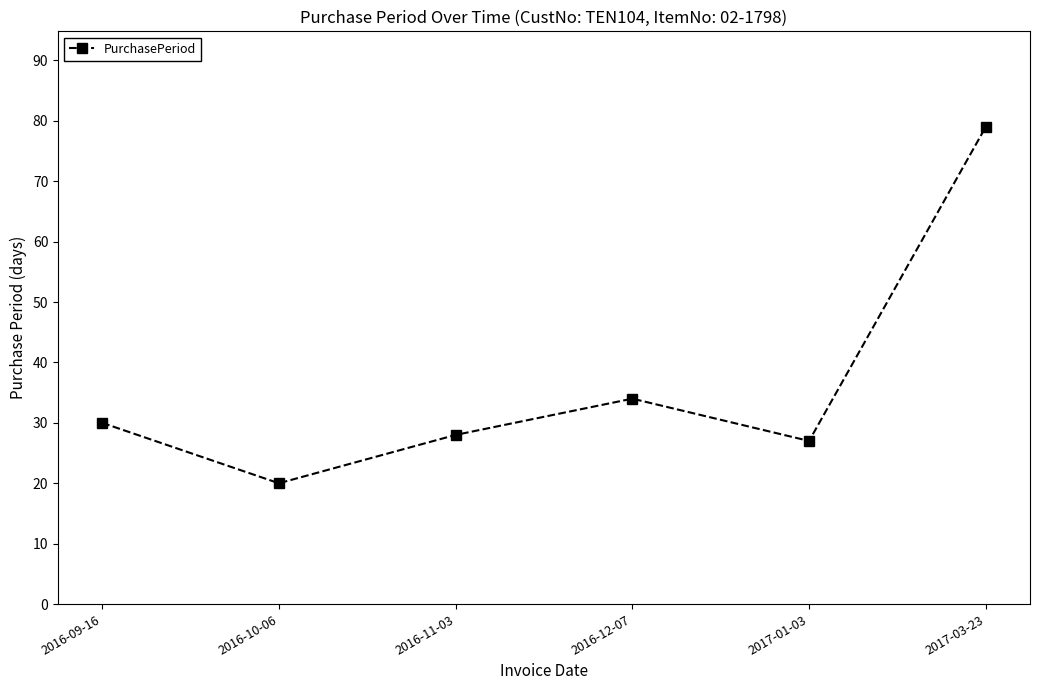

Does the chart display data point markers on the line(s)?

Yes